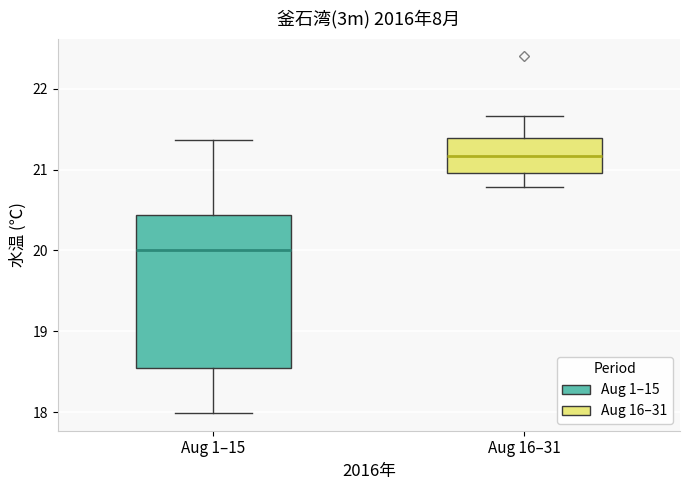

Comparing the boxes themselves (not the whiskers), which one is the tallest?

Aug 1–15